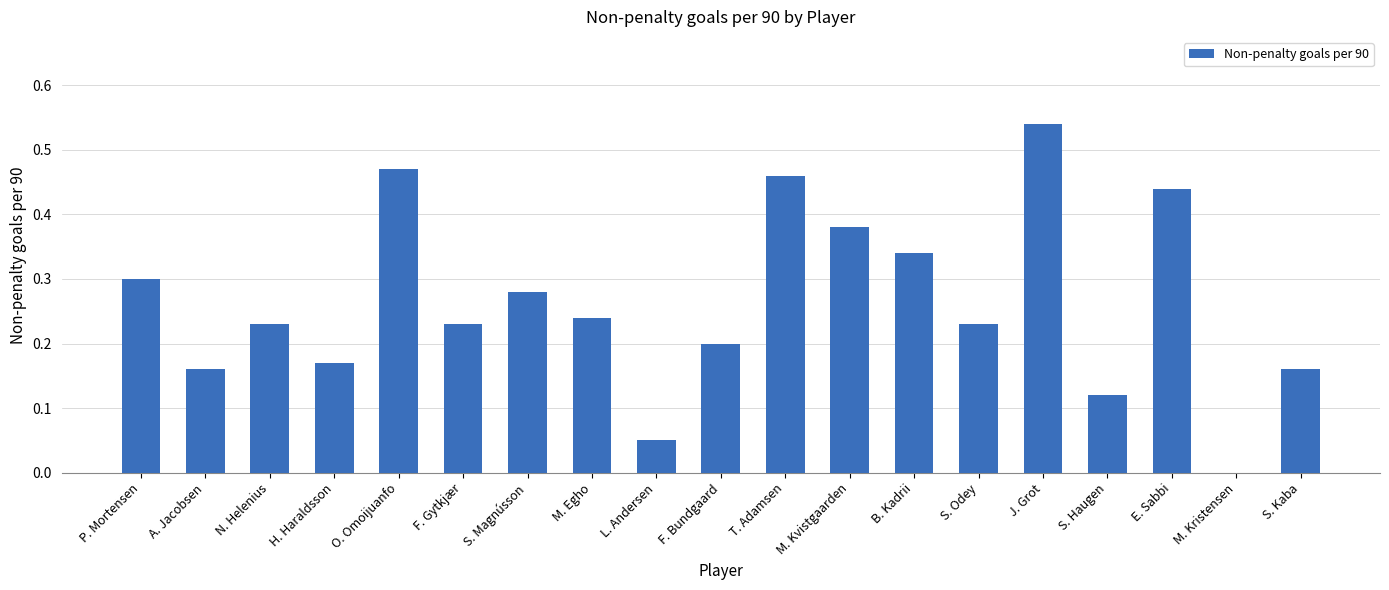

Which has a higher value, H. Haraldsson or T. Adamsen?

T. Adamsen